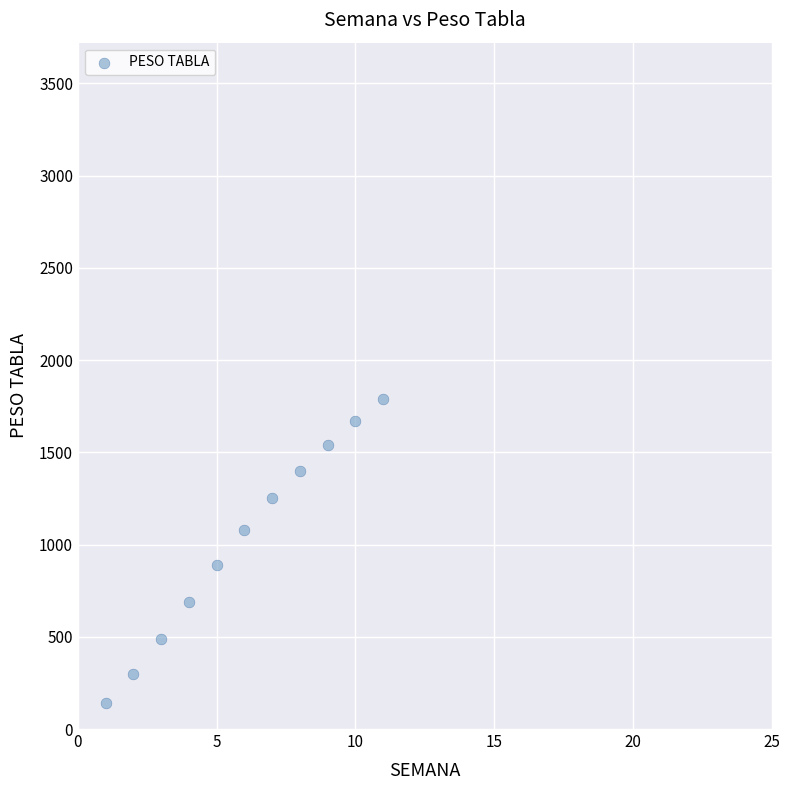

What is the range of X values (max minus min)?

10